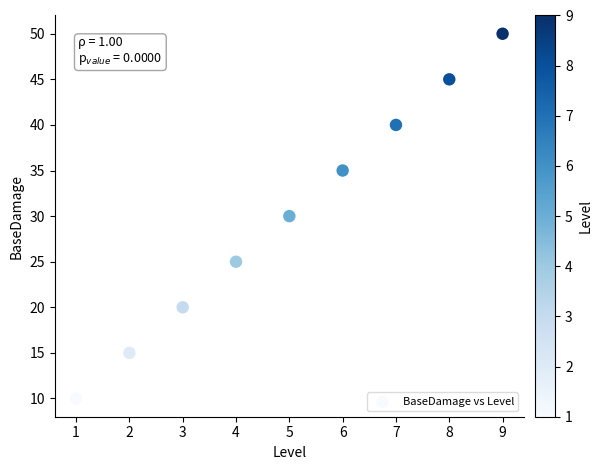

What is the average Y value?

30